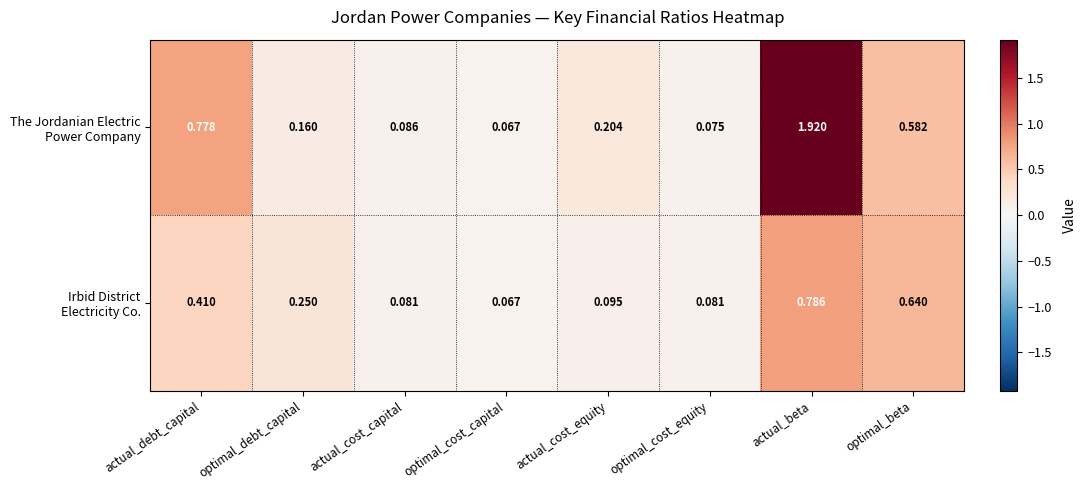

At which category is the sum across all series the highest?

actual_beta